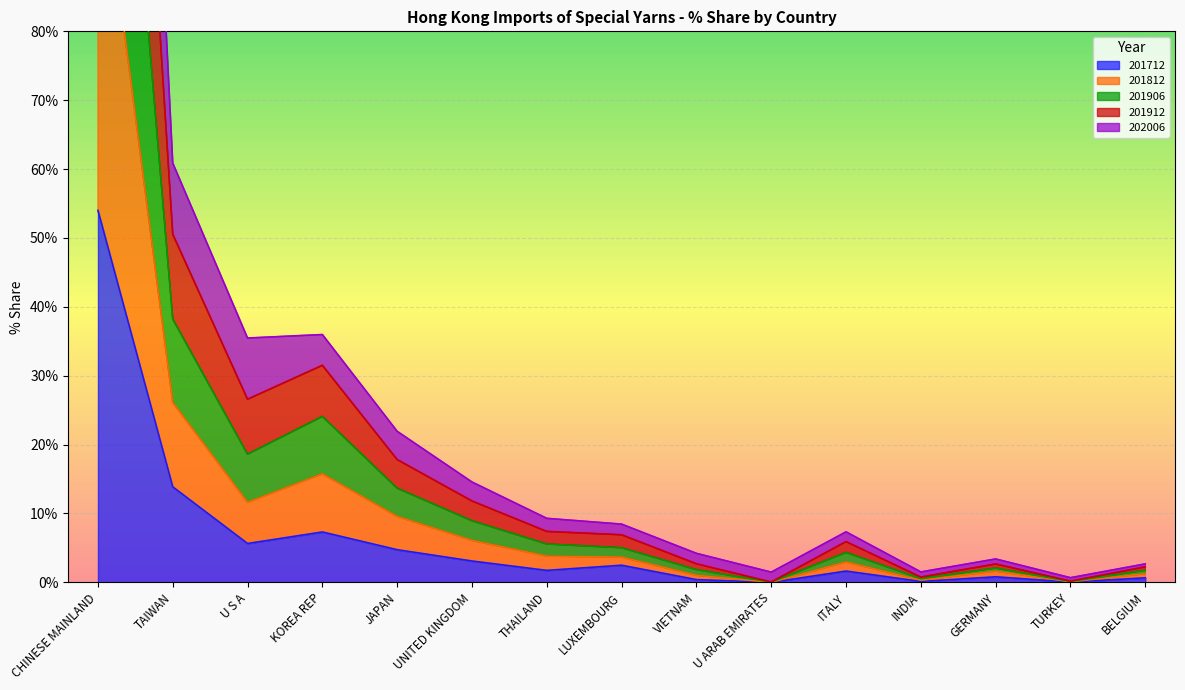

Rank the series at BELGIUM from lowest to highest value.

201712, 202006, 201812, 201906, 201912